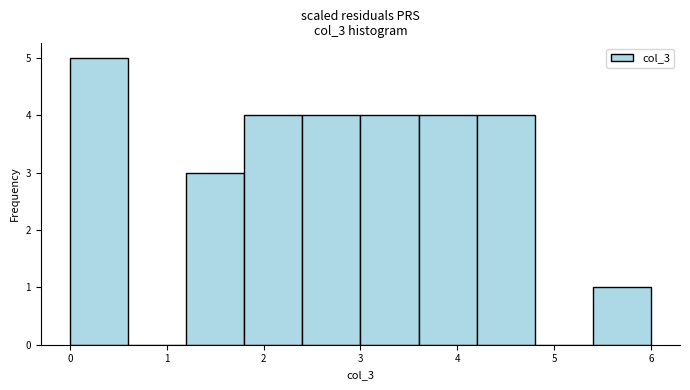

How tall is the bar that spans 5.4 to 6.0 on the x-axis? The values are not printed on the chart, so give them approximately, as read against the axis.

1